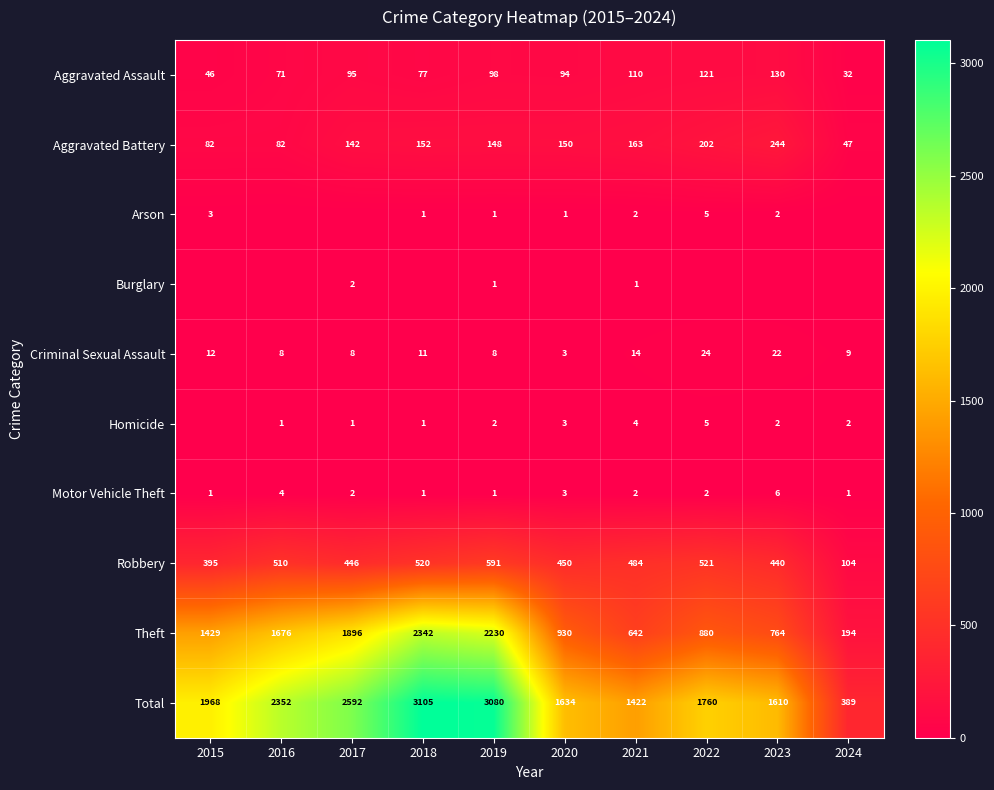

Which label corresponds to the largest value in the chart?

2018